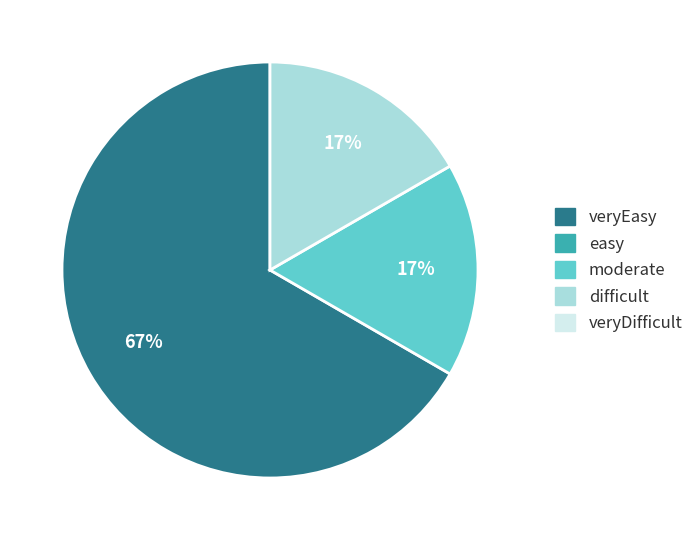

Count the number of slices in the pie.

3